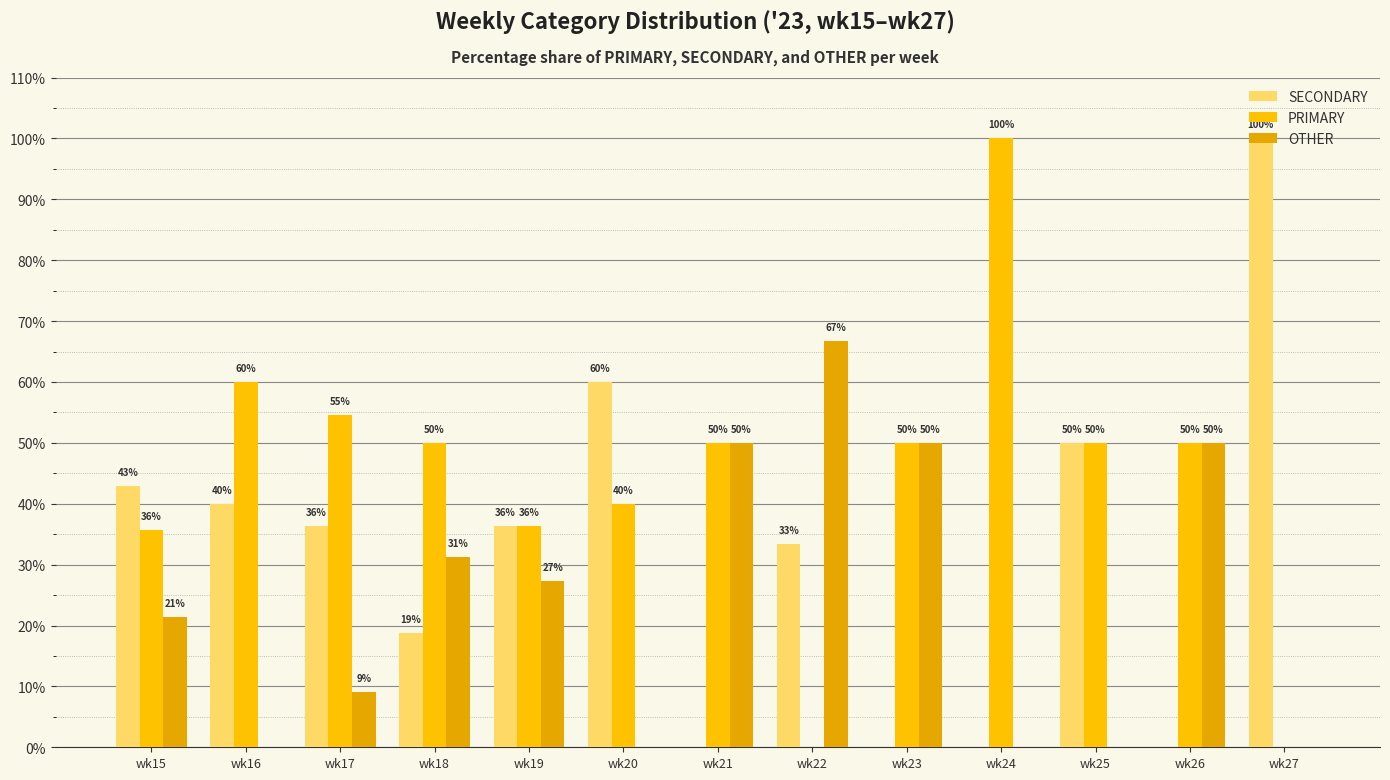

At which category is the sum across all series the highest?

wk22